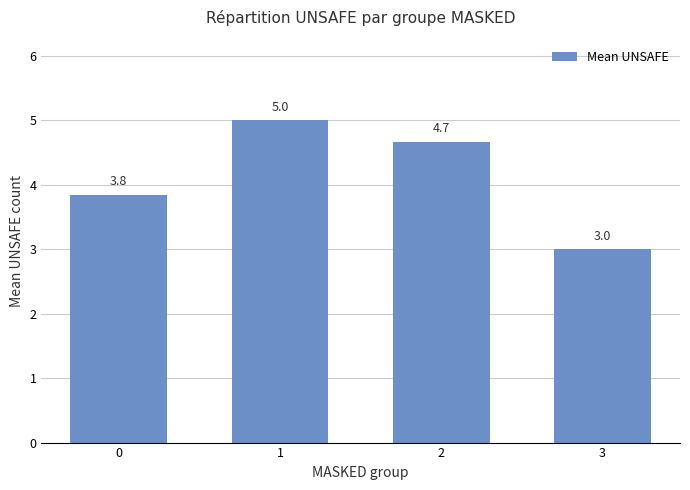

What is the change in value from 2 to 3?

-1.7